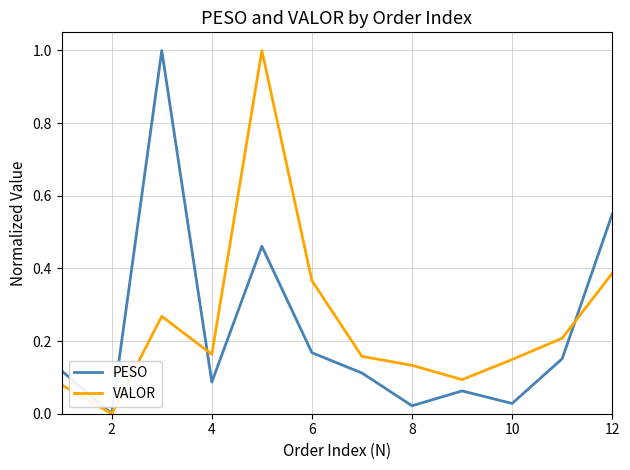

What is the maximum value shown in the chart?

1.0